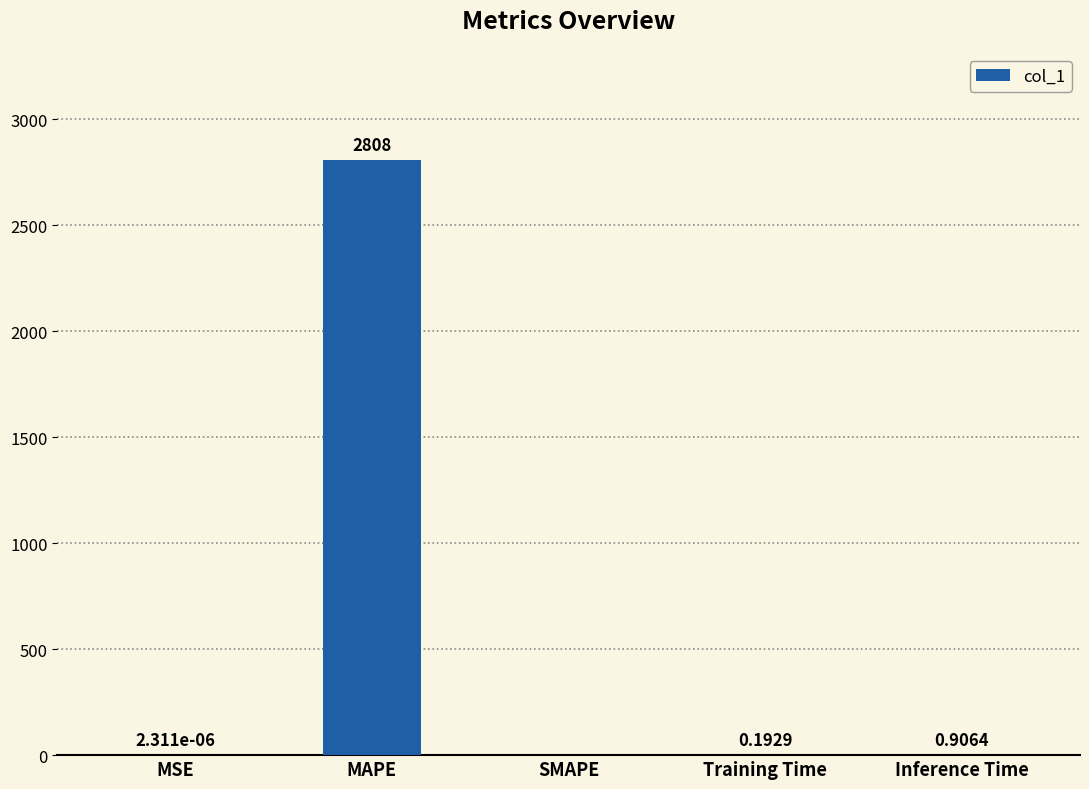

Which has a higher value, Training Time or MAPE?

MAPE